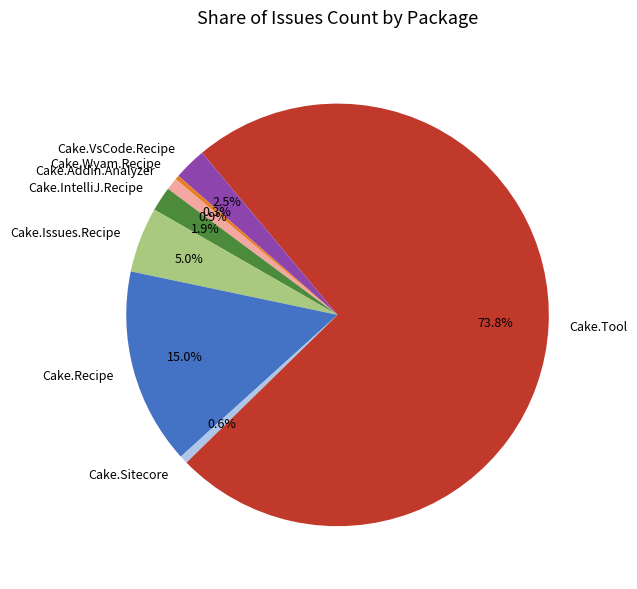

How many slices are in this pie chart?

8